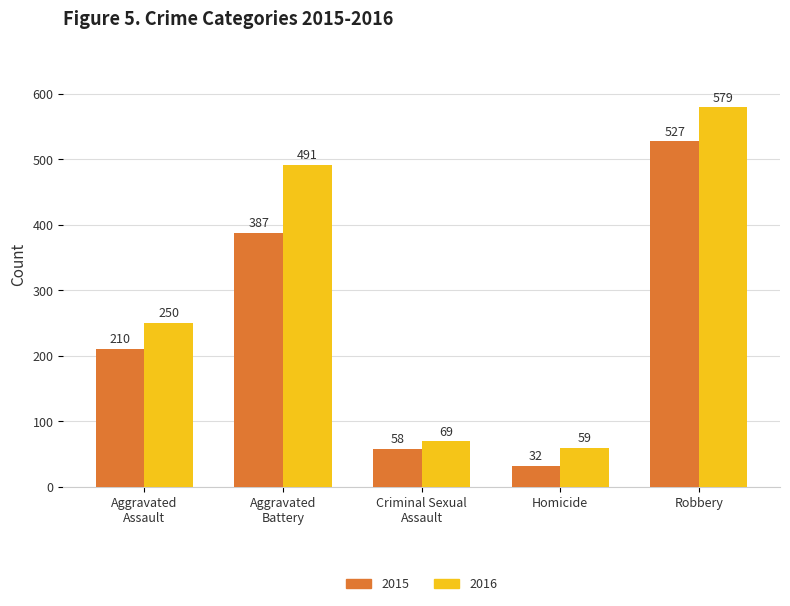

What is the spread (max minus min) of values at Robbery?

52